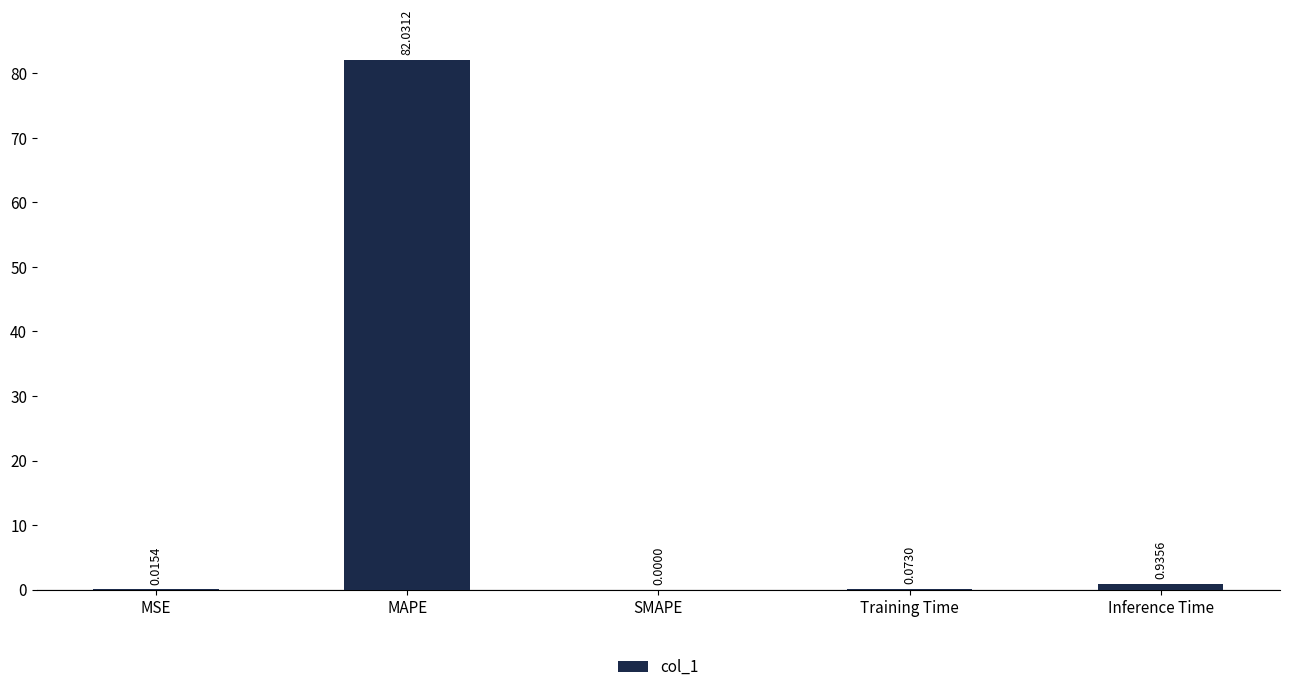

What is the sum of all values?

83.1